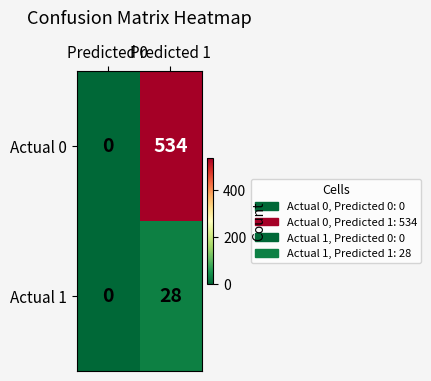

What is the average value of the Actual 1 series?

14